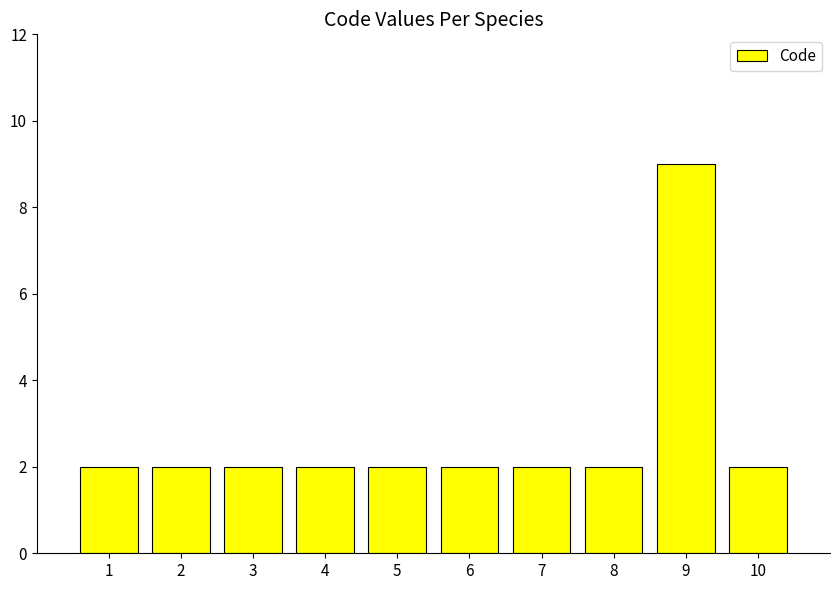

How many categories are shown in the chart?

10